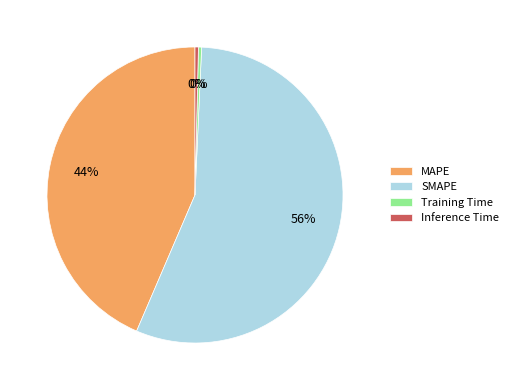

Approximately how many times larger is the value at MAPE compared to SMAPE?

0.8